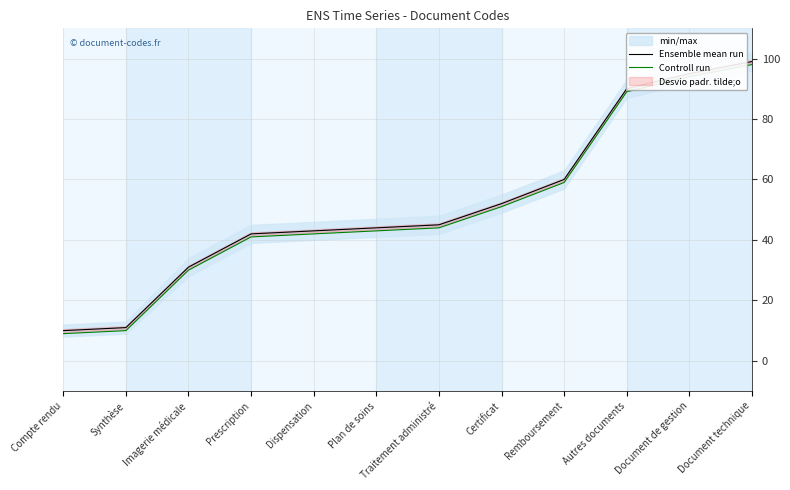

True or false: Controll run has a value of 70 at Traitement administré.

False